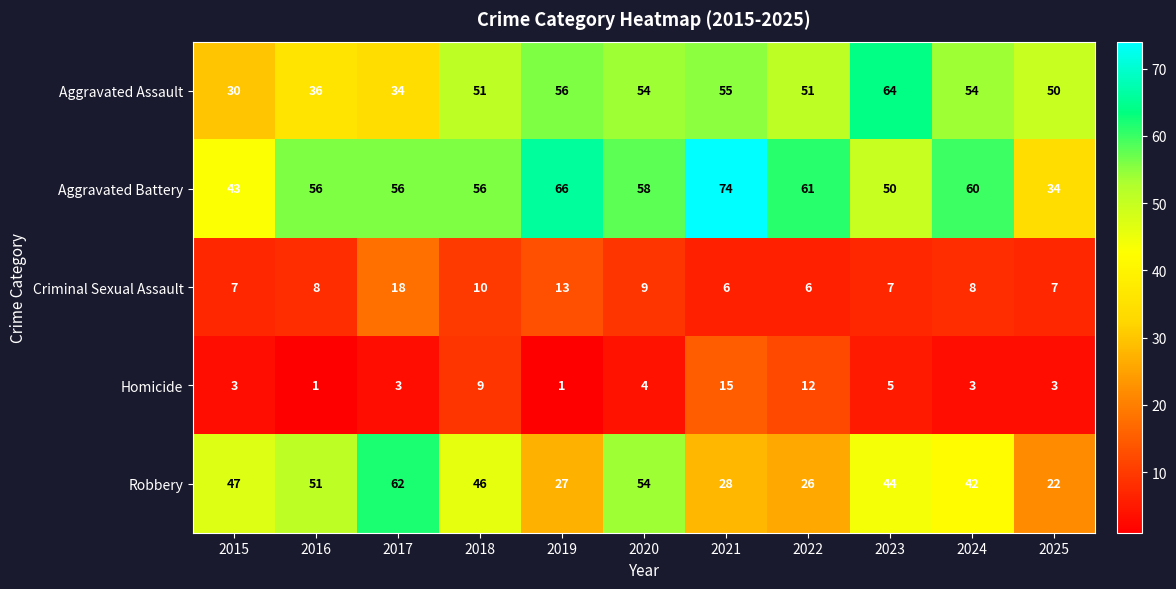

What is the spread (max minus min) of values at 2024?

57